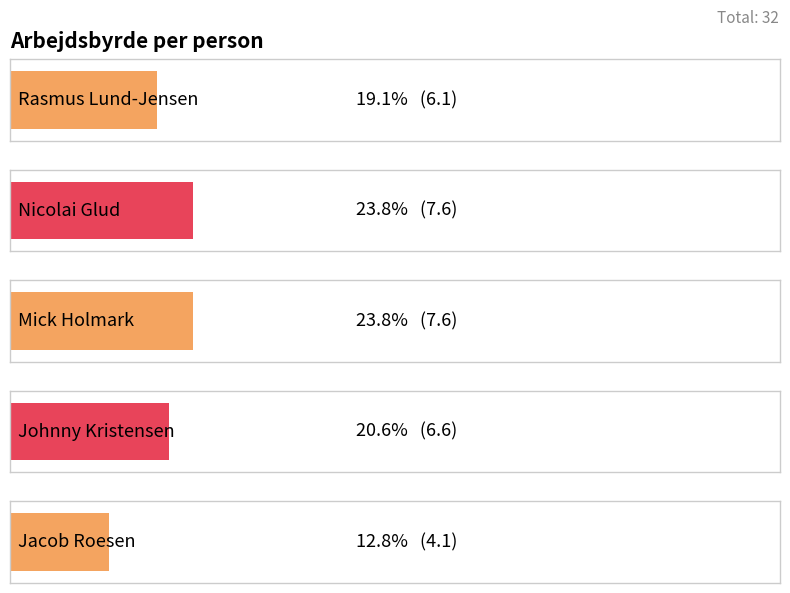

Rank the categories by value from highest to lowest.

NG, MH, JK, RLJ, JR